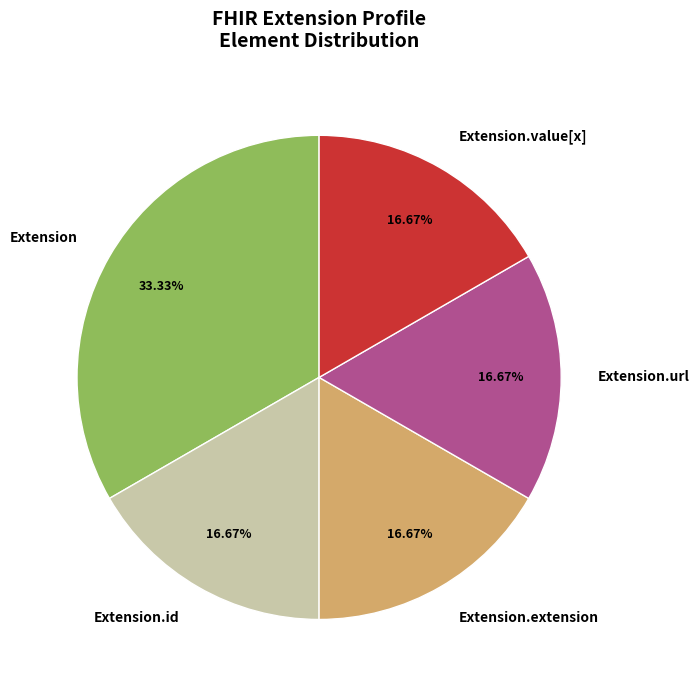

Is there a majority slice in this chart?

No